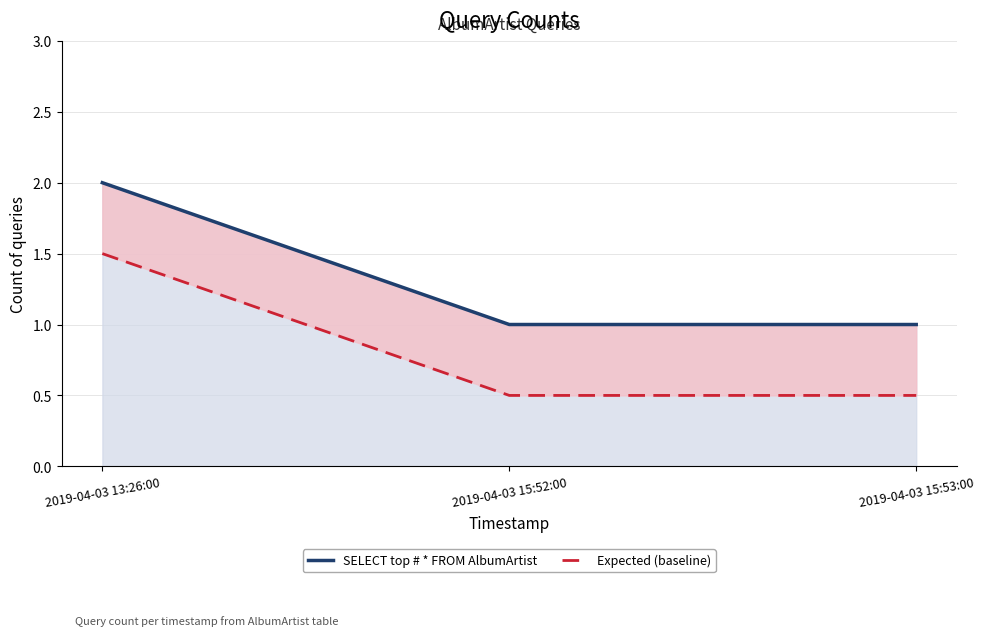

What value does the Expected (baseline) series have at 2019-04-03 13:26:00?

1.5